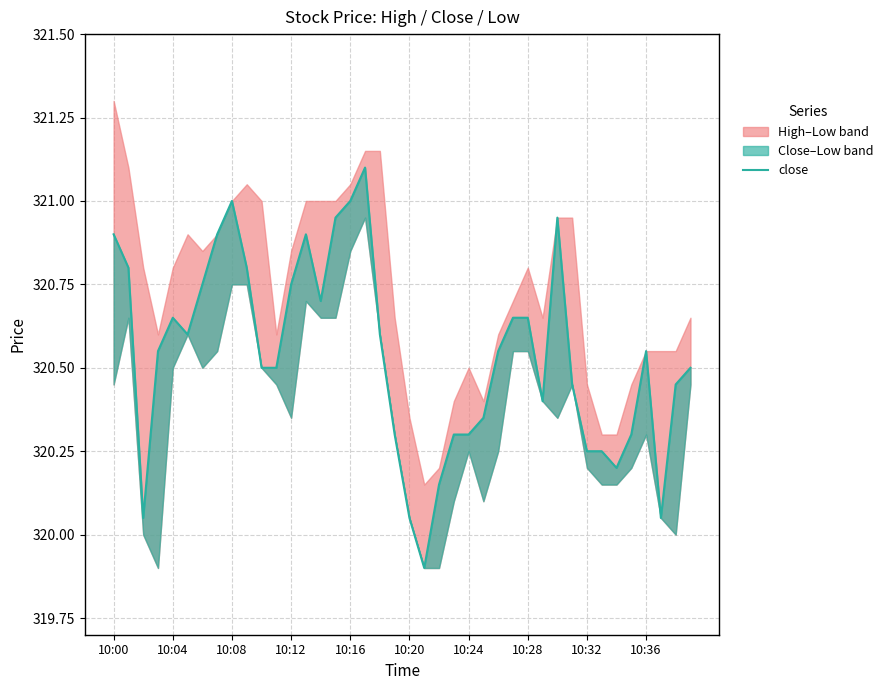

Does the chart have visible grid lines?

Yes